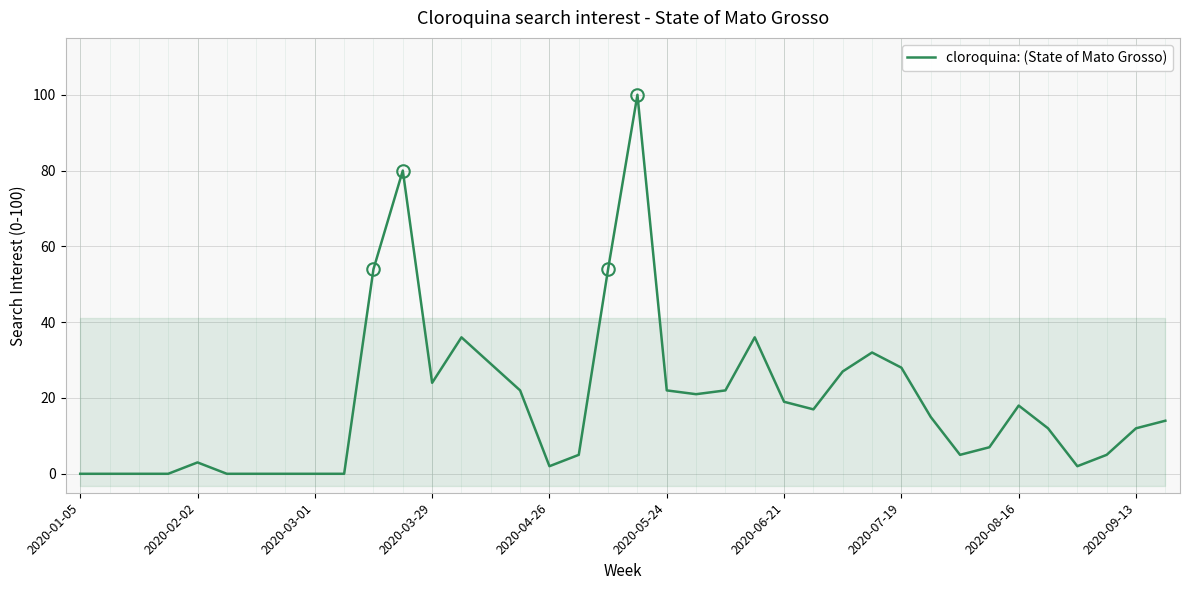

How many interior local peaks (higher than both neighbors) does the data have?

7